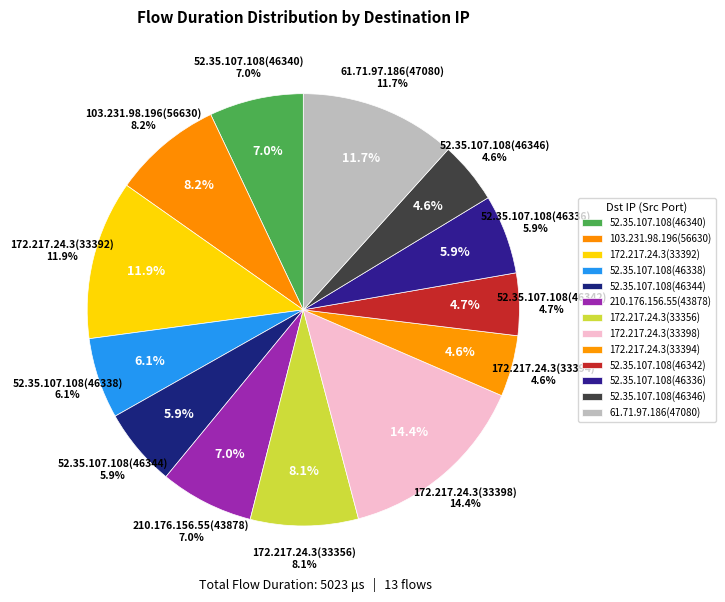

To the nearest percent, what is the difference between the 52.35.107.108(46342) and 52.35.107.108(46336) slice percentages?

1%